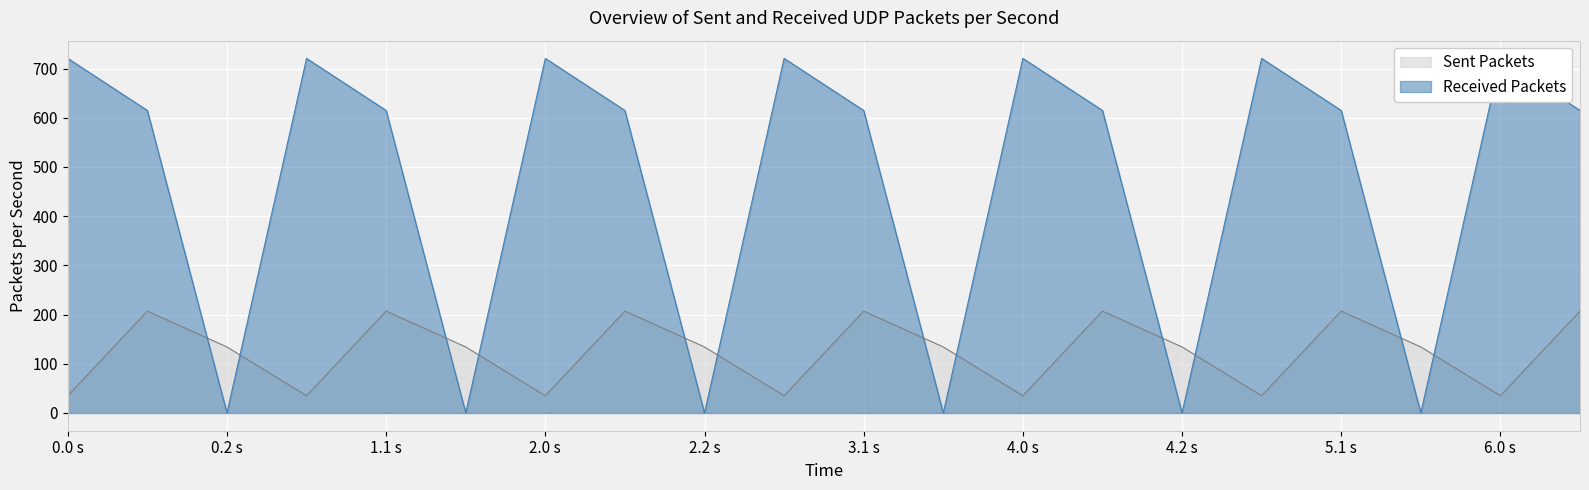

What is the highest value of the Sent Packets series?

207.0